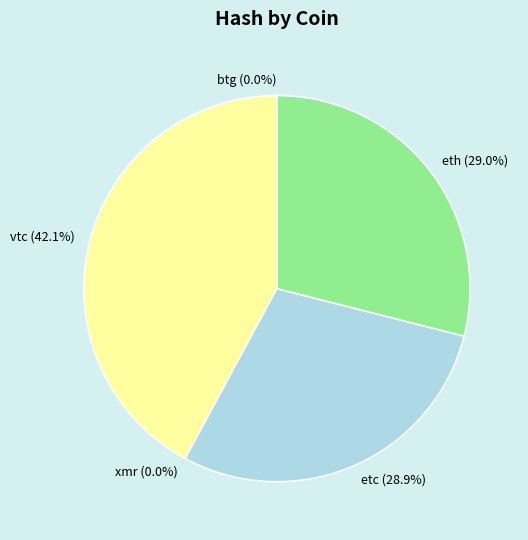

True or false: etc accounts for 29% of the total.

True